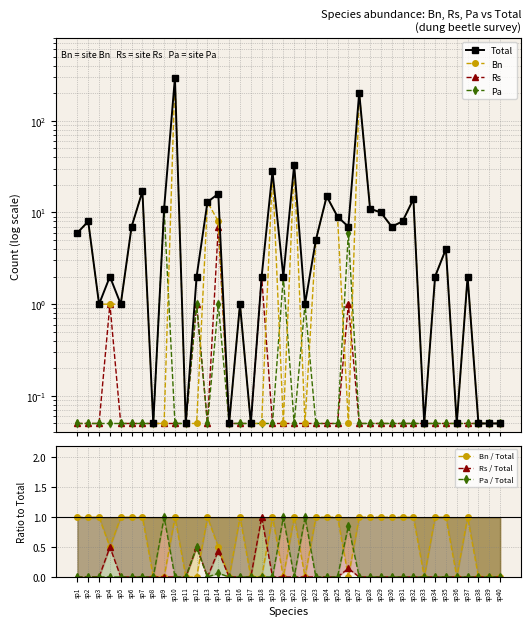

Reading left to right, transcribe all the data shown in this chart.

Bn: 6.0	8.0	1.0	1.0	1.0	7.0	17.0	0.1	0.1	296.0	0.1	0.1	13.0	8.0	0.1	1.0	0.1	0.1	28.0	0.1	33.0	0.1	5.0	15.0	9.0	0.1	203.0	11.0	10.0	7.0	8.0	14.0	0.1	2.0	4.0	0.1	2.0	0.1	0.1	0.1
Rs: 0.1	0.1	0.1	1.0	0.1	0.1	0.1	0.1	0.1	0.1	0.1	1.0	0.1	7.0	0.1	0.1	0.1	2.0	0.1	0.1	0.1	0.1	0.1	0.1	0.1	1.0	0.1	0.1	0.1	0.1	0.1	0.1	0.1	0.1	0.1	0.1	0.1	0.1	0.1	0.1
Pa: 0.1	0.1	0.1	0.1	0.1	0.1	0.1	0.1	11.0	0.1	0.1	1.0	0.1	1.0	0.1	0.1	0.1	0.1	0.1	2.0	0.1	1.0	0.1	0.1	0.1	6.0	0.1	0.1	0.1	0.1	0.1	0.1	0.1	0.1	0.1	0.1	0.1	0.1	0.1	0.1
Total: 6.0	8.0	1.0	2.0	1.0	7.0	17.0	0.1	11.0	296.0	0.1	2.0	13.0	16.0	0.1	1.0	0.1	2.0	28.0	2.0	33.0	1.0	5.0	15.0	9.0	7.0	203.0	11.0	10.0	7.0	8.0	14.0	0.1	2.0	4.0	0.1	2.0	0.1	0.1	0.1